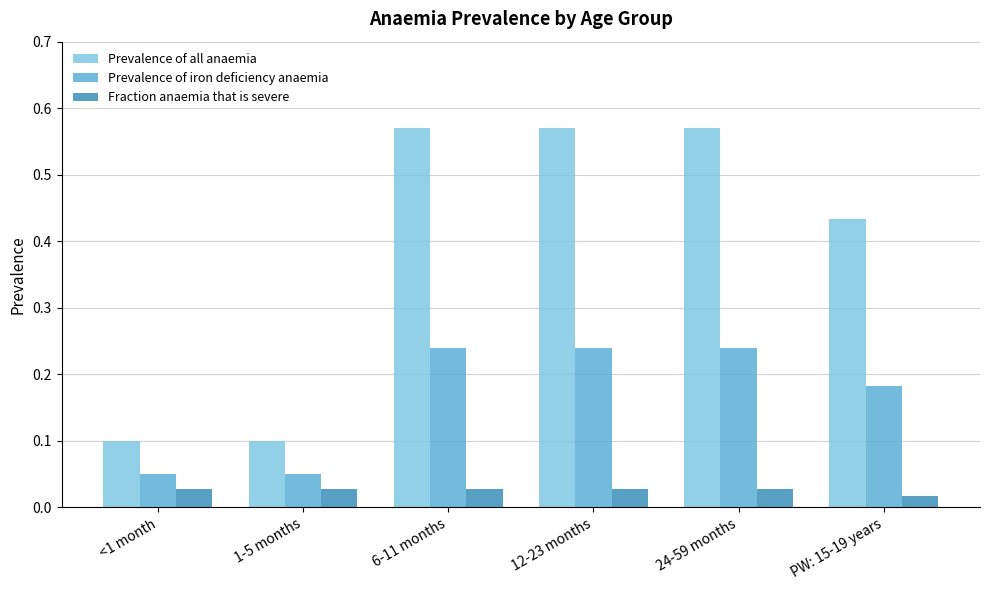

What is the label of the 6th bar from the left?

PW: 15-19 years